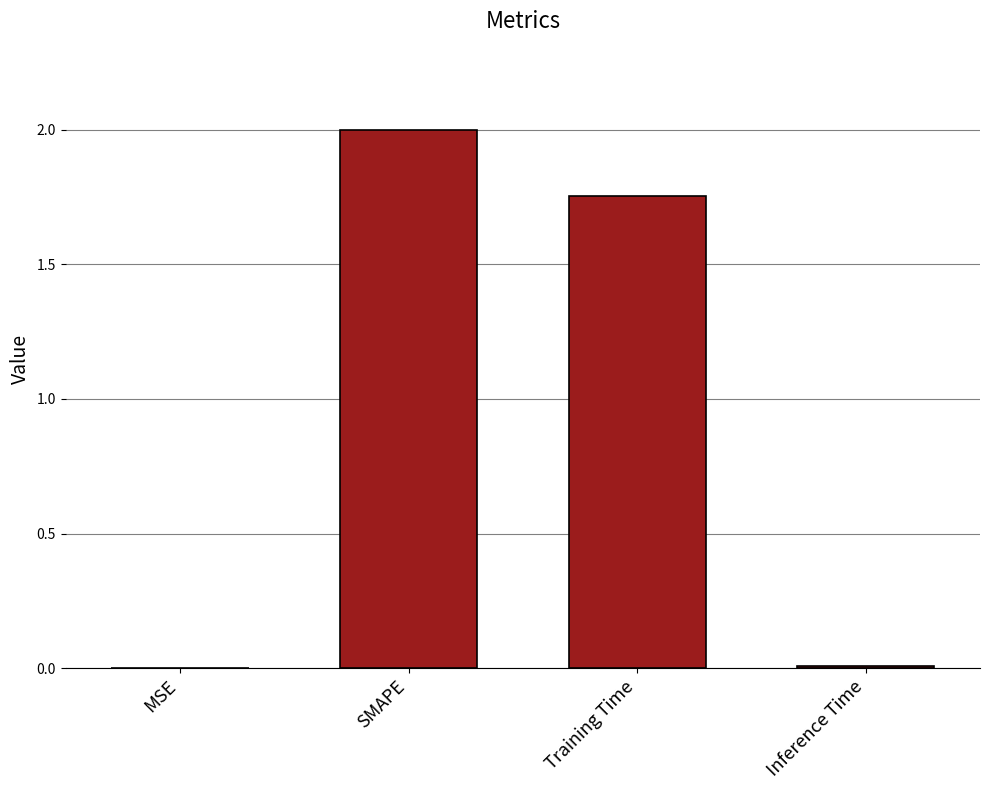

What is the maximum value shown in the chart?

2.0